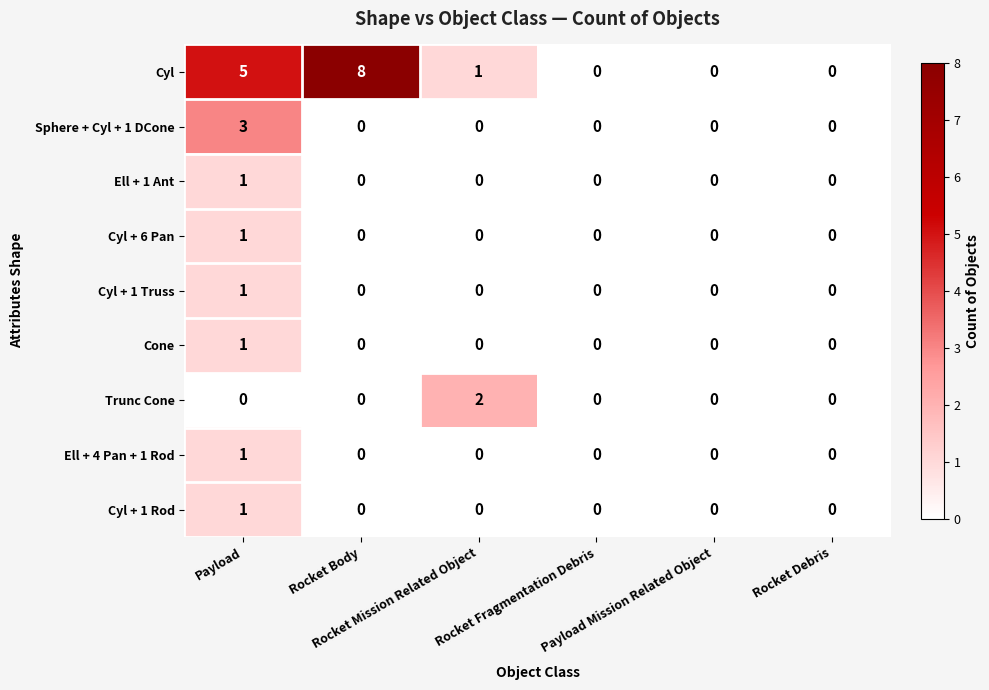

Which series has the largest total across all categories?

Cyl